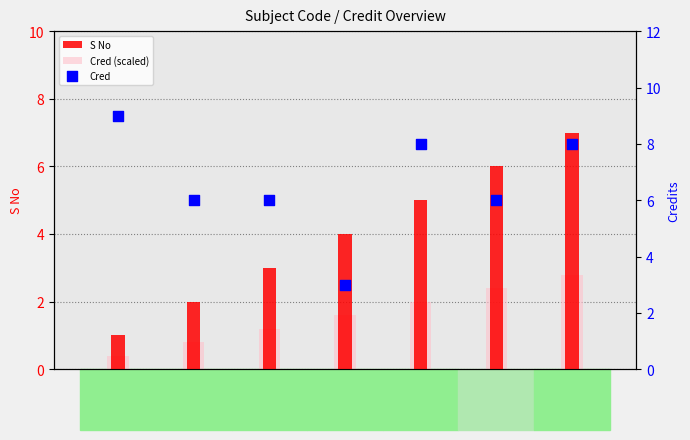

What is the total value across all series at CS201?

10